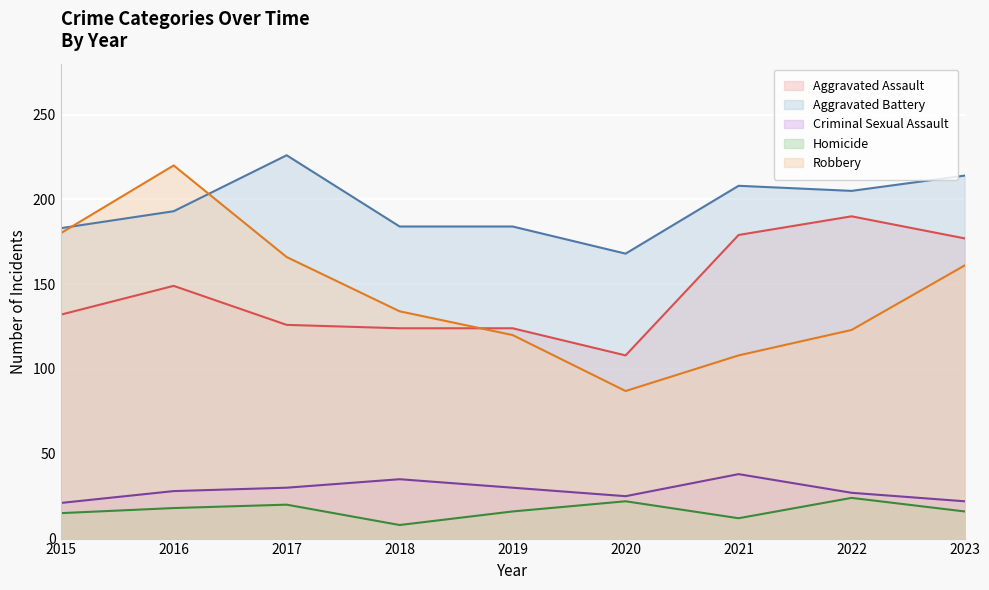

What is the spread (max minus min) of values at 2018?

176